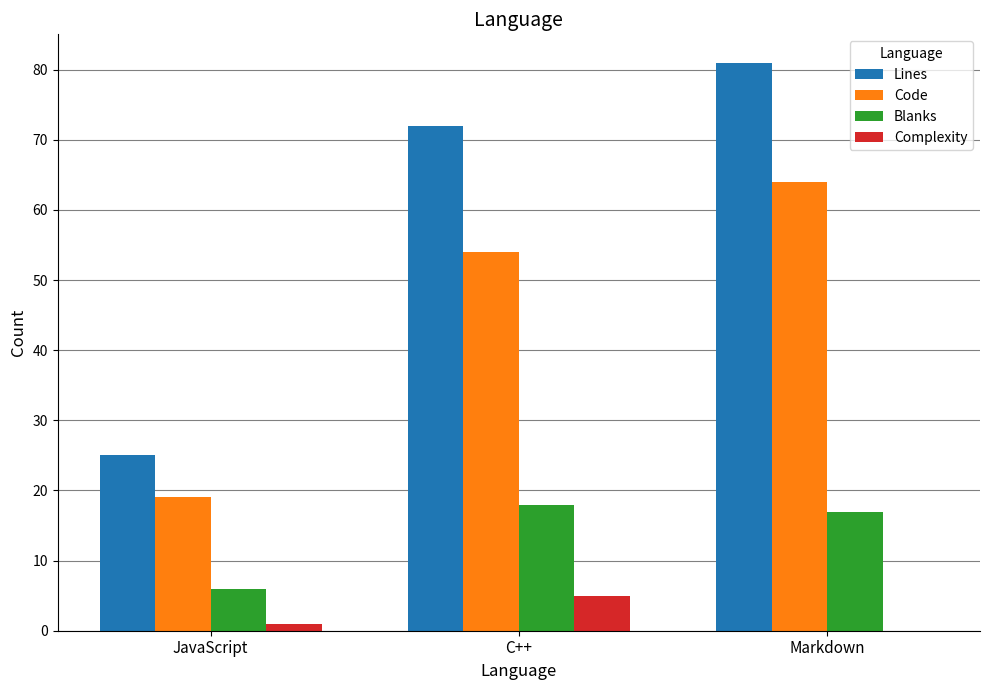

Which series has the largest total across all categories?

Lines